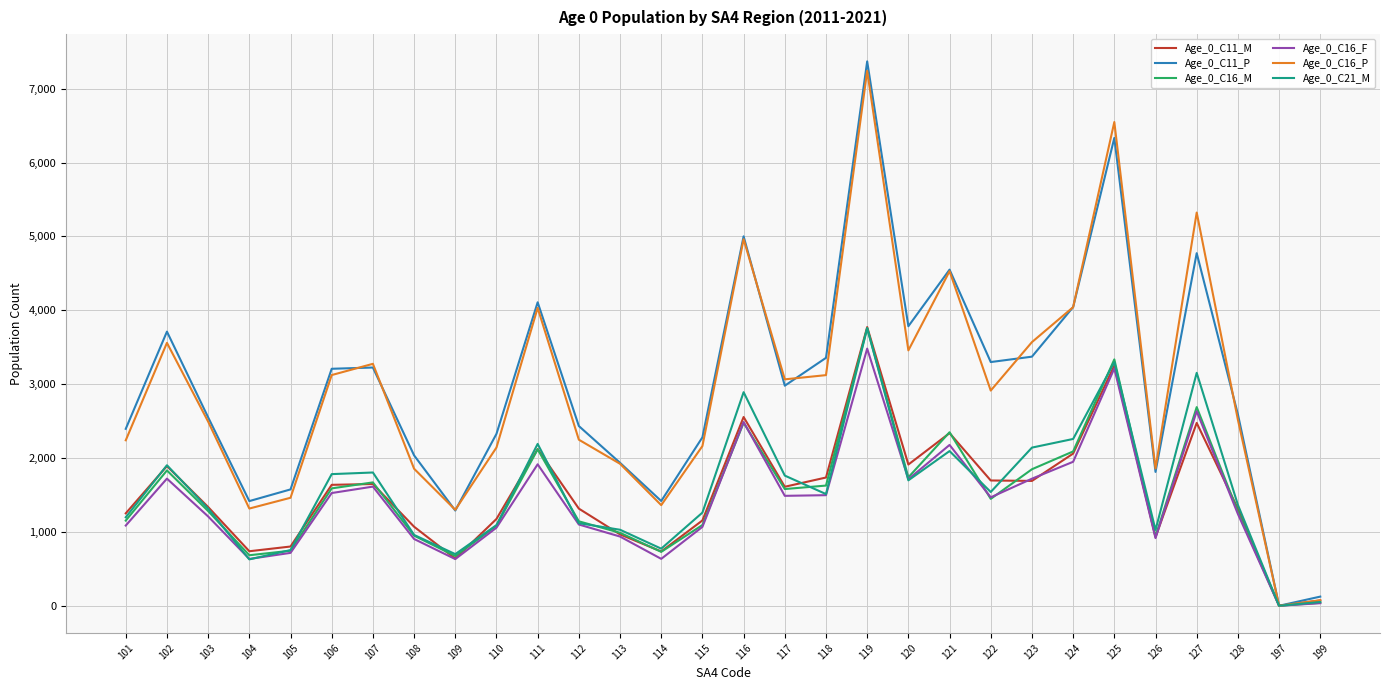

The value of Age_0_C11_P at 119 is 11545. True or false?

False